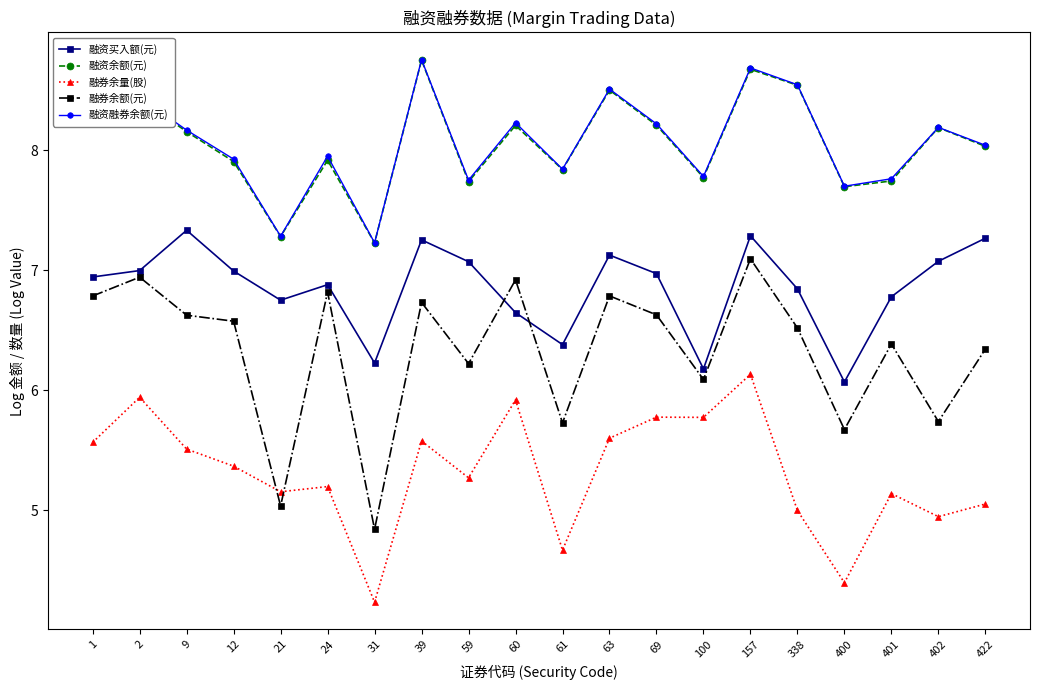

What are all the series names shown in the legend?

融资买入额(元), 融资余额(元), 融券余量(股), 融券余额(元), 融资融券余额(元)